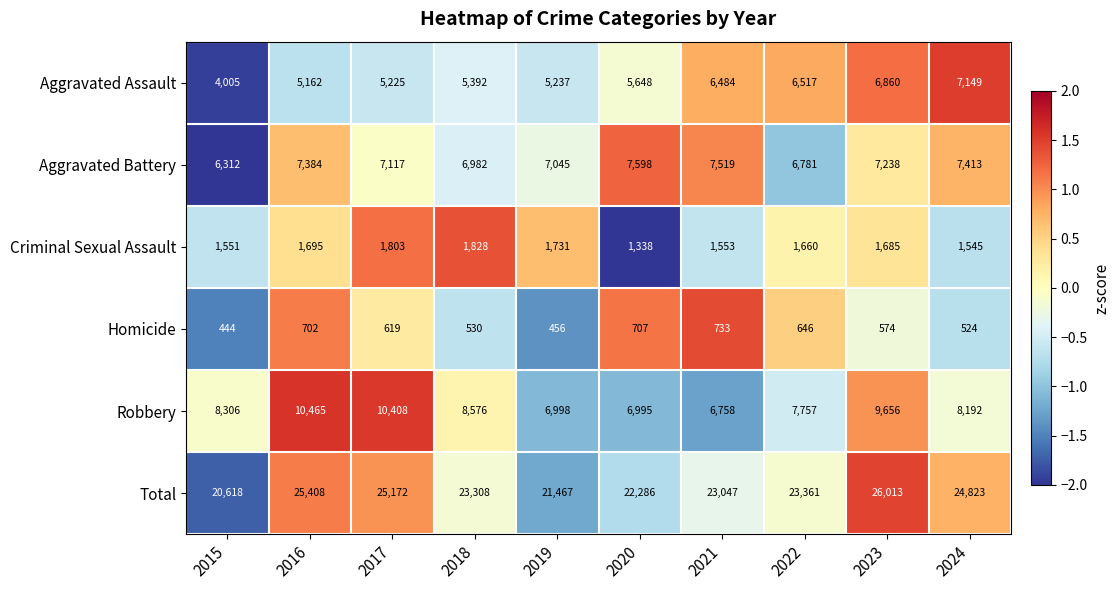

Between 2016 and 2023, which series saw the biggest shift?

Aggravated Assault